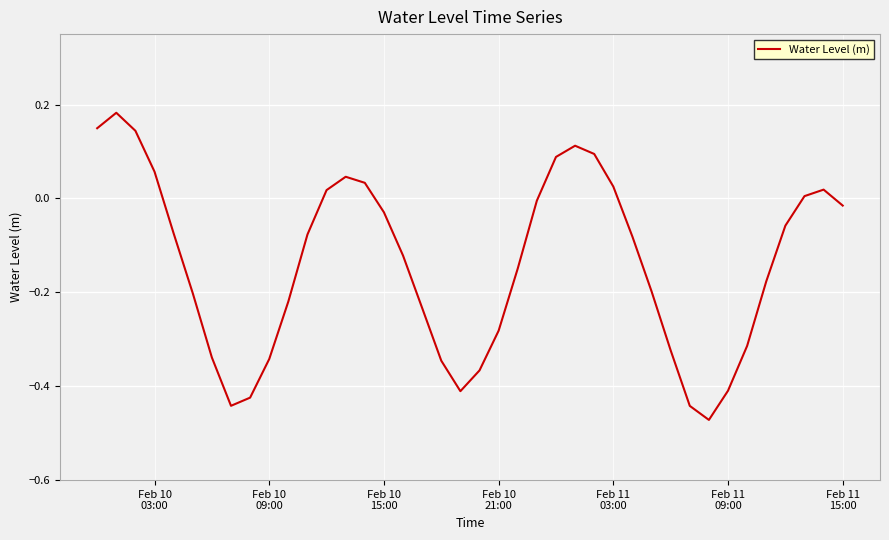

What is the difference between the maximum and minimum values?

0.7